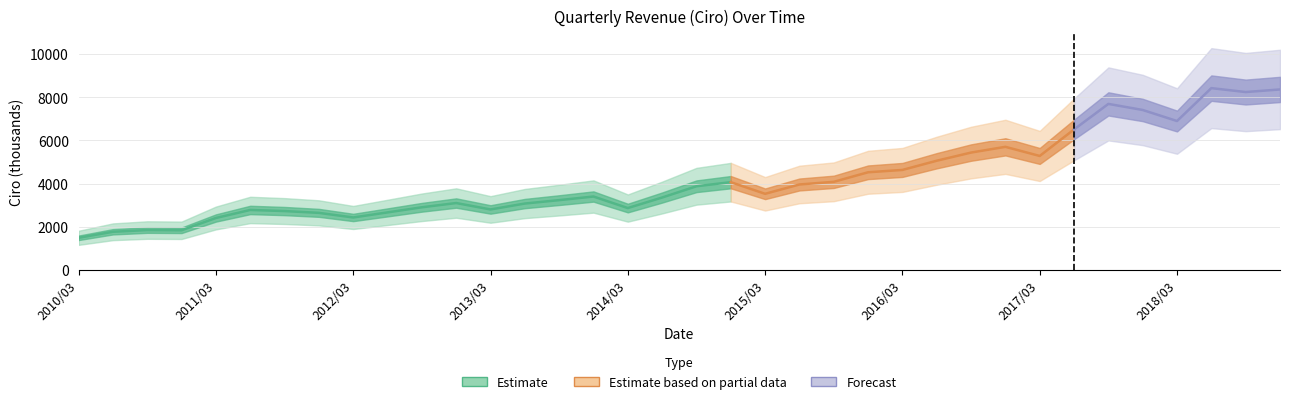

How many values exceed 3527?

18